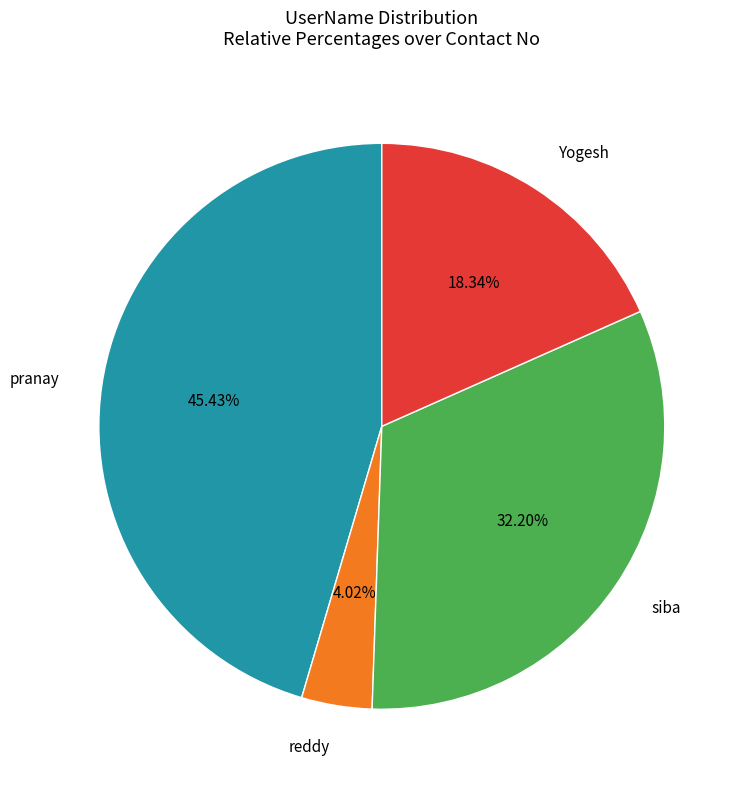

To the nearest percent, what is the combined percentage of reddy and siba?

36%